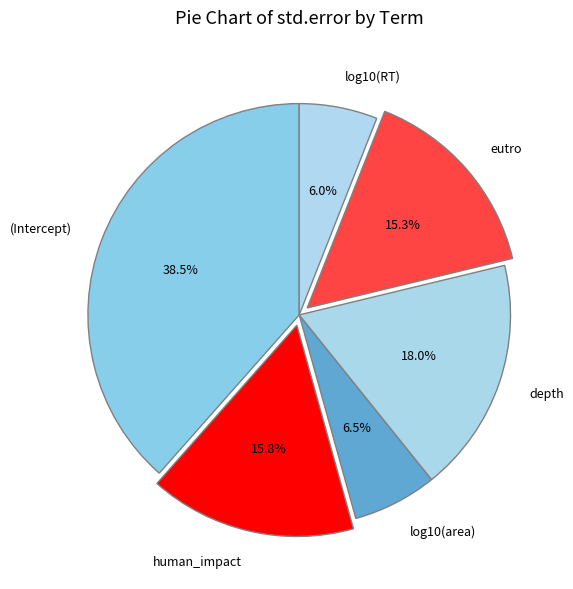

What percentage is the eutro slice, to the nearest percent?

15%